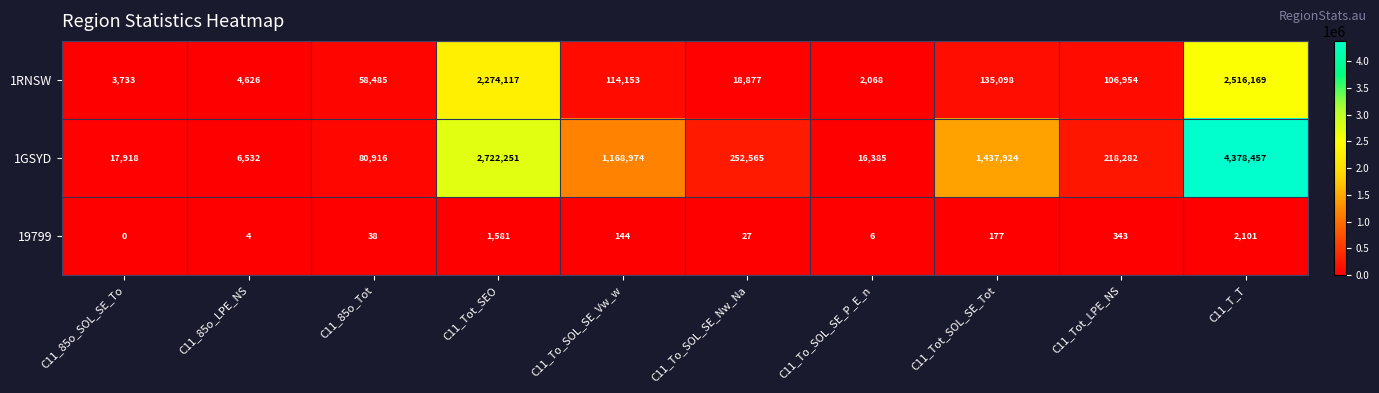

Which label corresponds to the smallest value in the chart?

C11_85o_SOL_SE_To